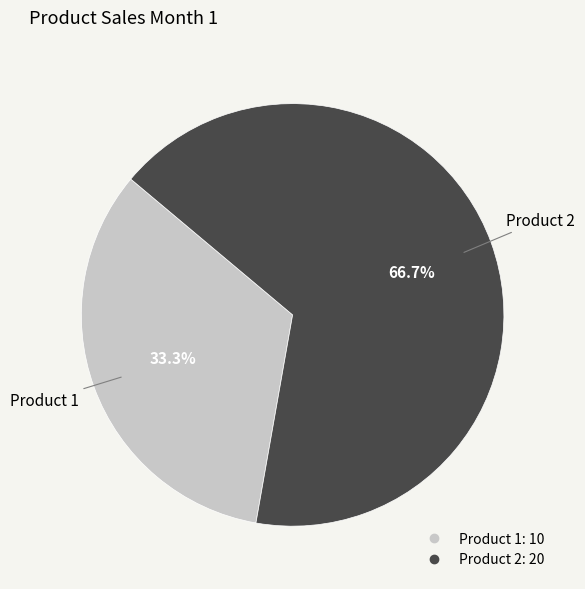

What percentage is the Product 2 slice, to the nearest percent?

67%